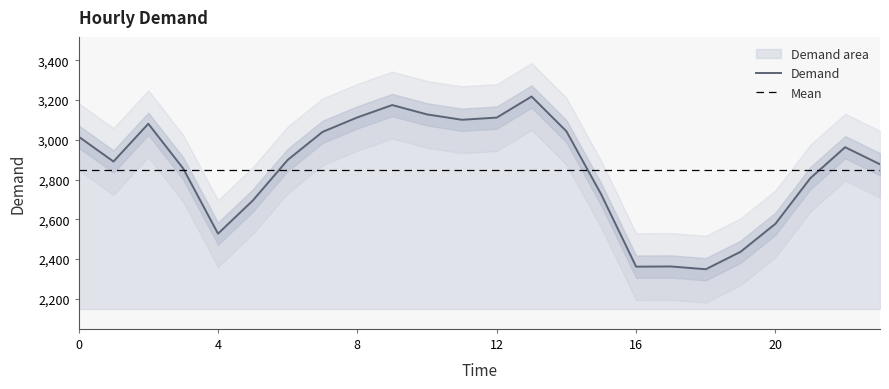

List the labels in order of value, largest first.

13, 9, 10, 8, 12, 11, 2, 14, 7, 0, 22, 6, 1, 23, 3, 21, 15, 5, 20, 4, 19, 17, 16, 18